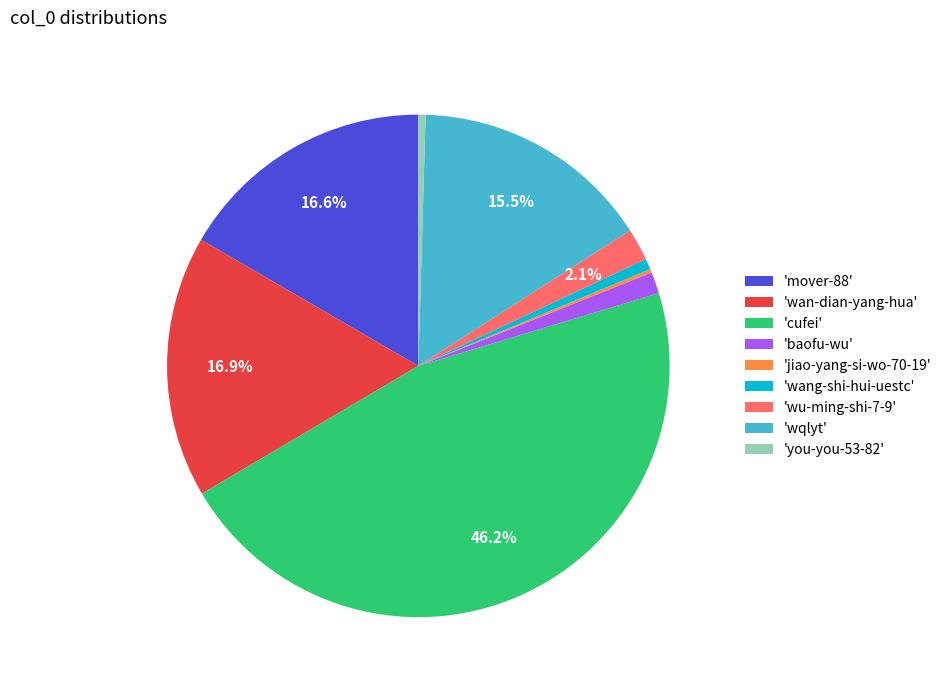

Is there a majority slice in this chart?

No